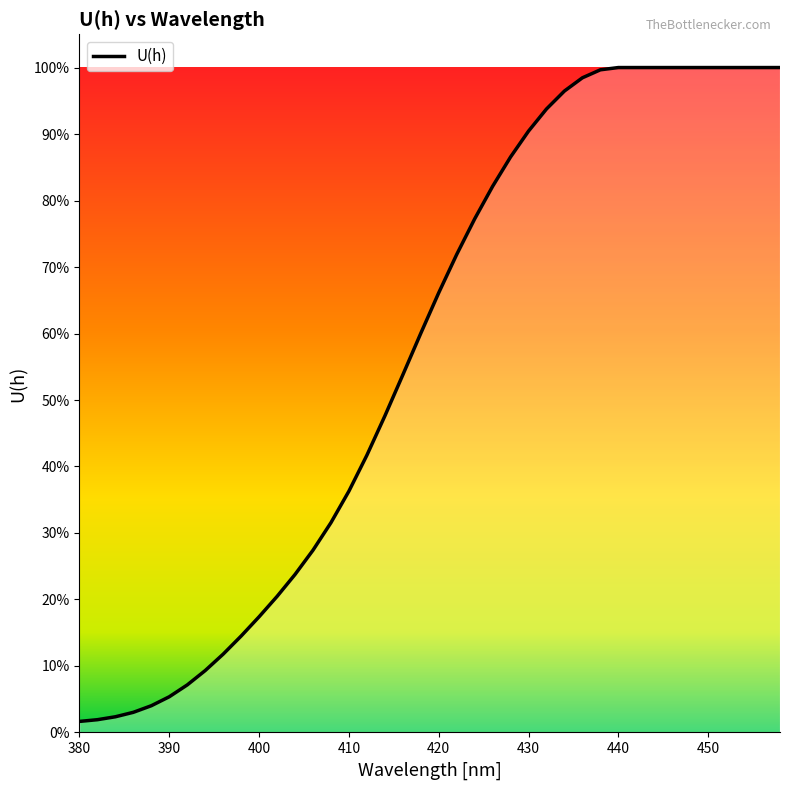

True or false: the data has more than 0 interior local peaks.

False